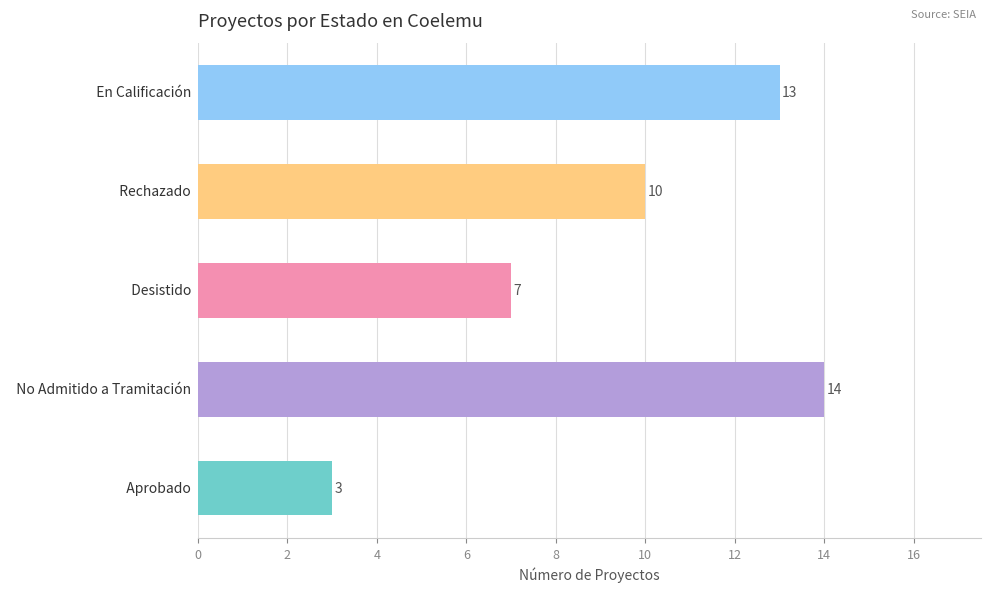

Rank the categories by value from lowest to highest.

Aprobado, Desistido, Rechazado, En Calificación, No Admitido a Tramitación